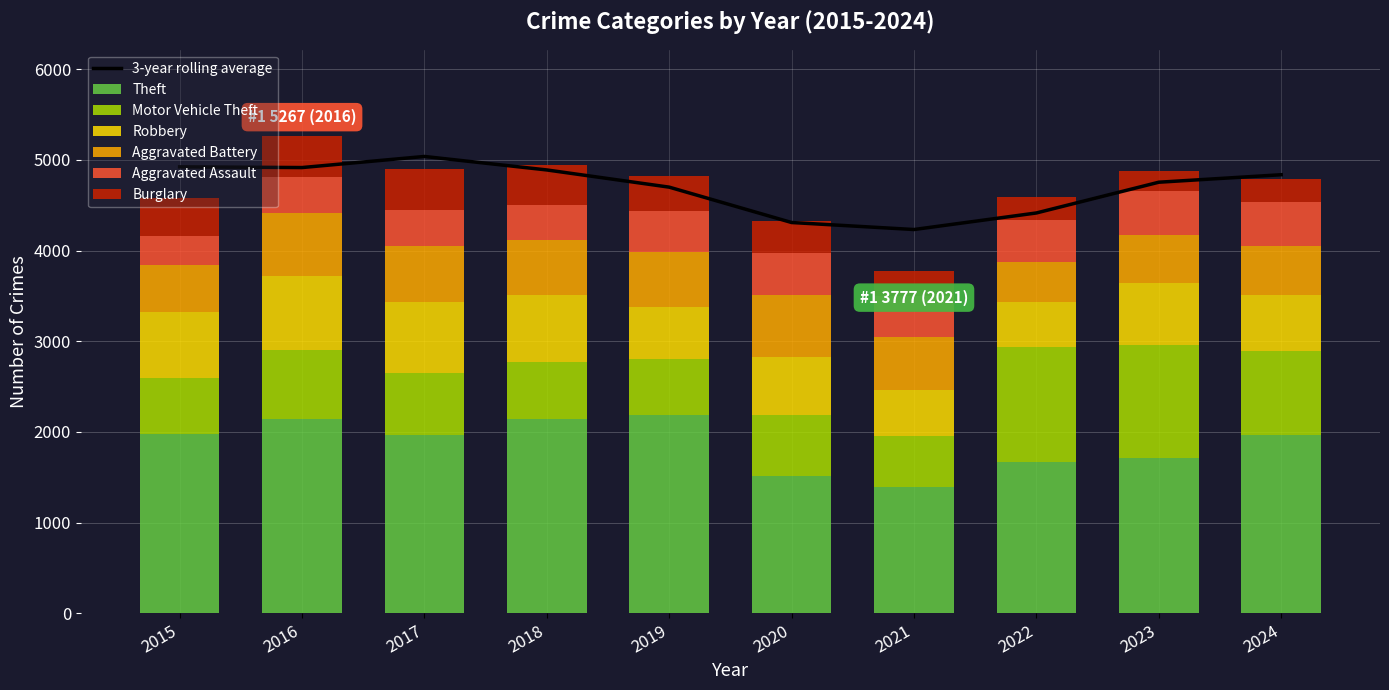

What is the sum of the Burglary values at 2024 and 2021?

534